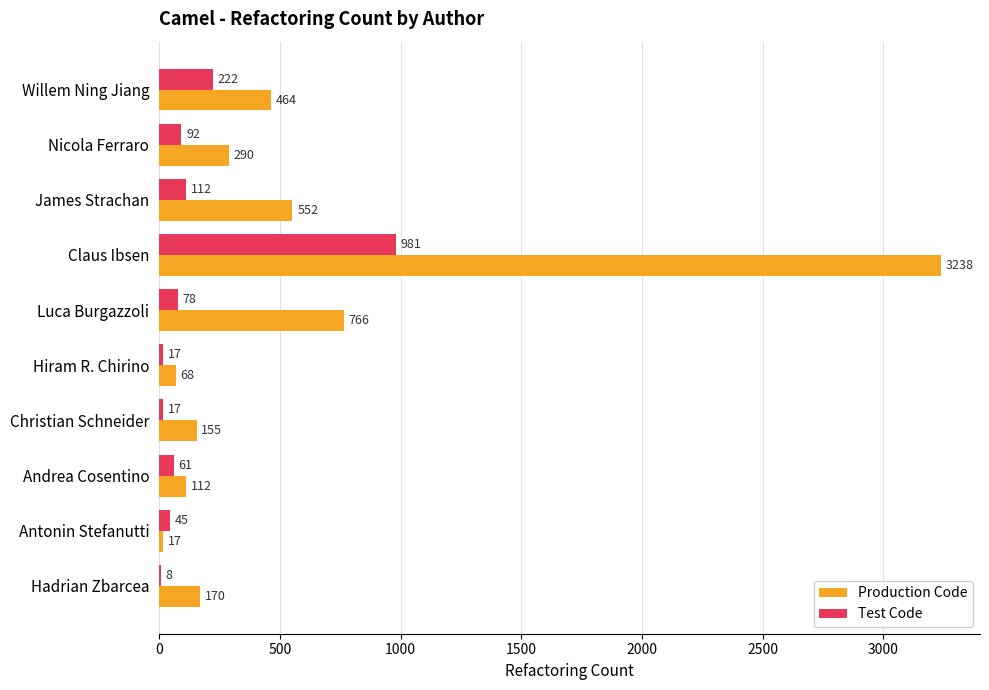

The value of Production Code at Luca Burgazzoli is 523. True or false?

False